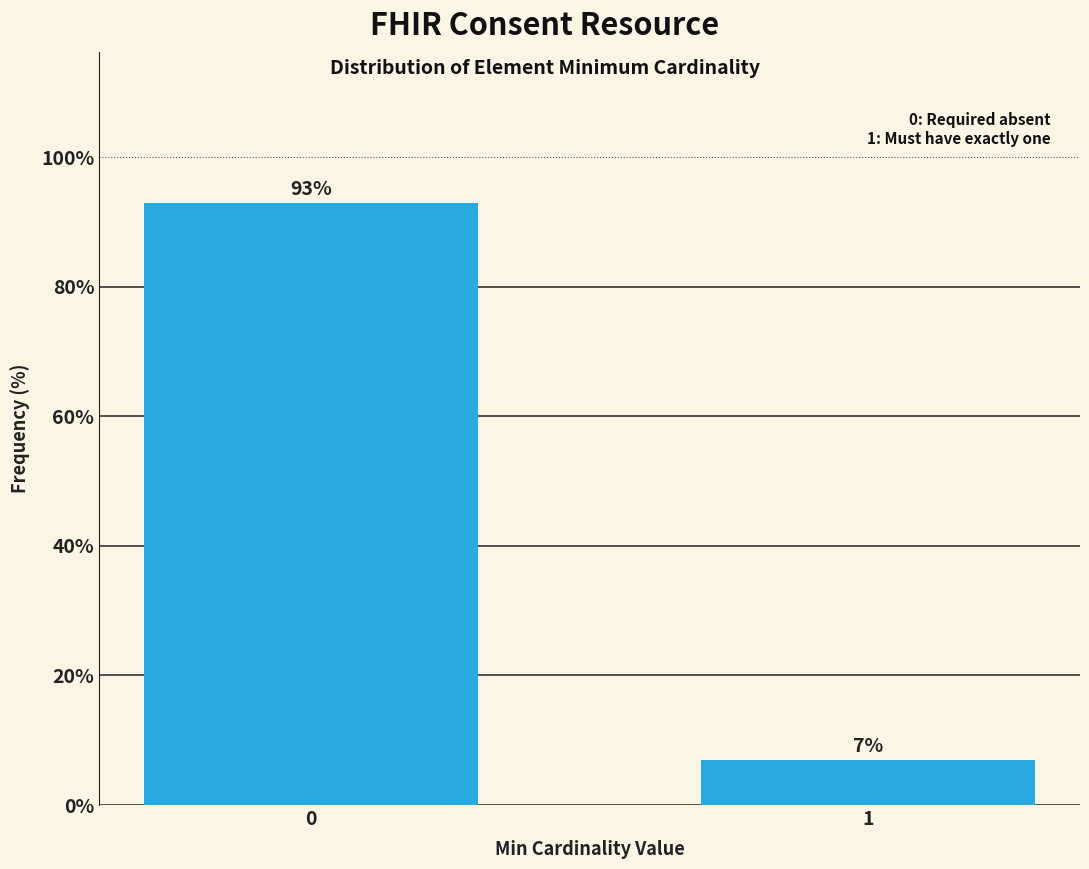

Reading left to right, extract all data points from this chart.

0=93.0	1=7.0